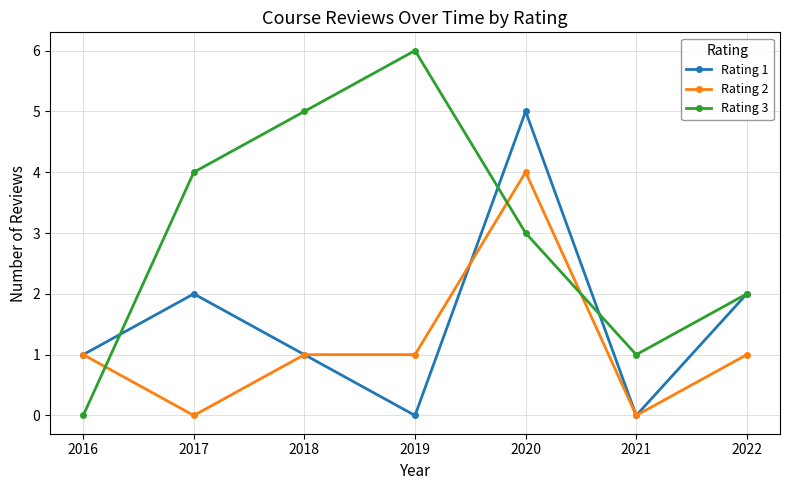

What is the total value across all series at 2018?

7